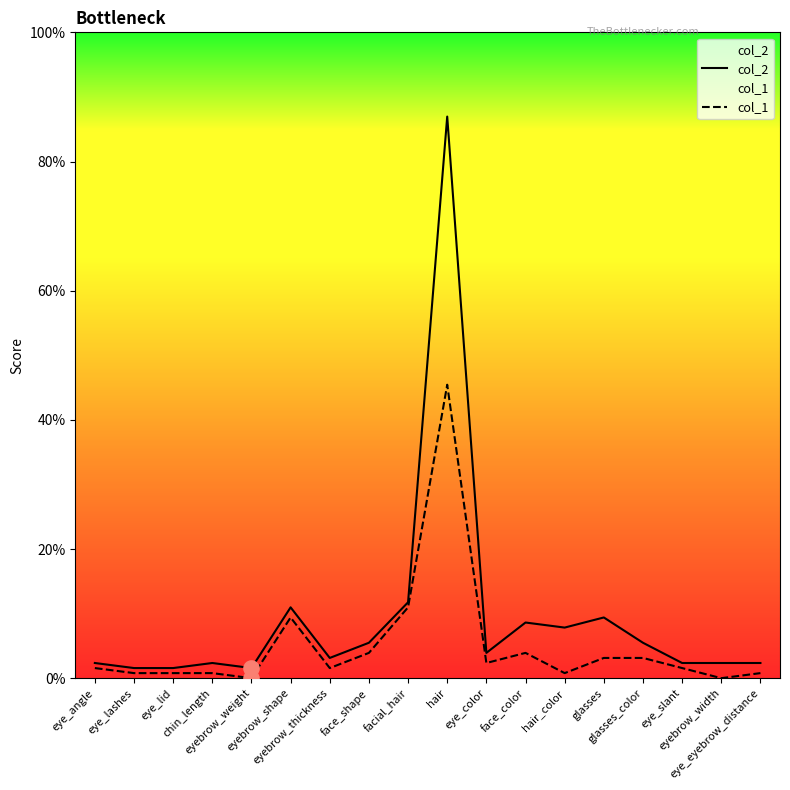

At which category is the sum across all series the highest?

hair